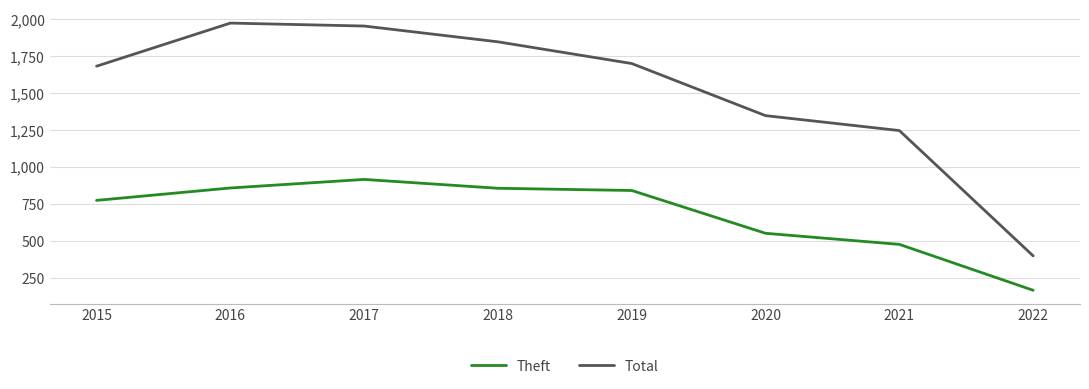

What is the sum of the Total values at 2022 and 2021?

1645